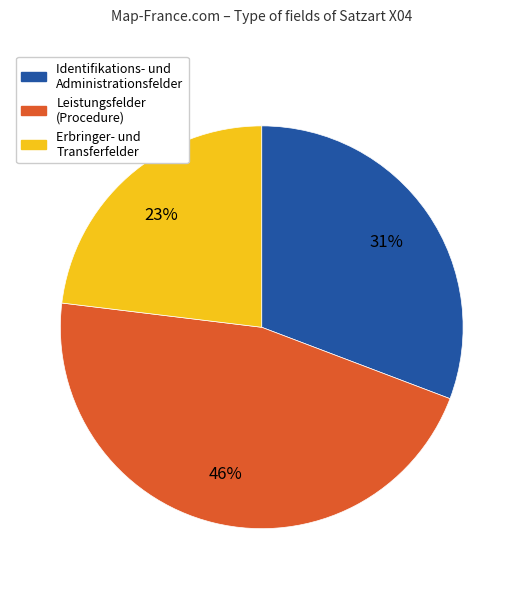

Does any single category account for the majority?

No